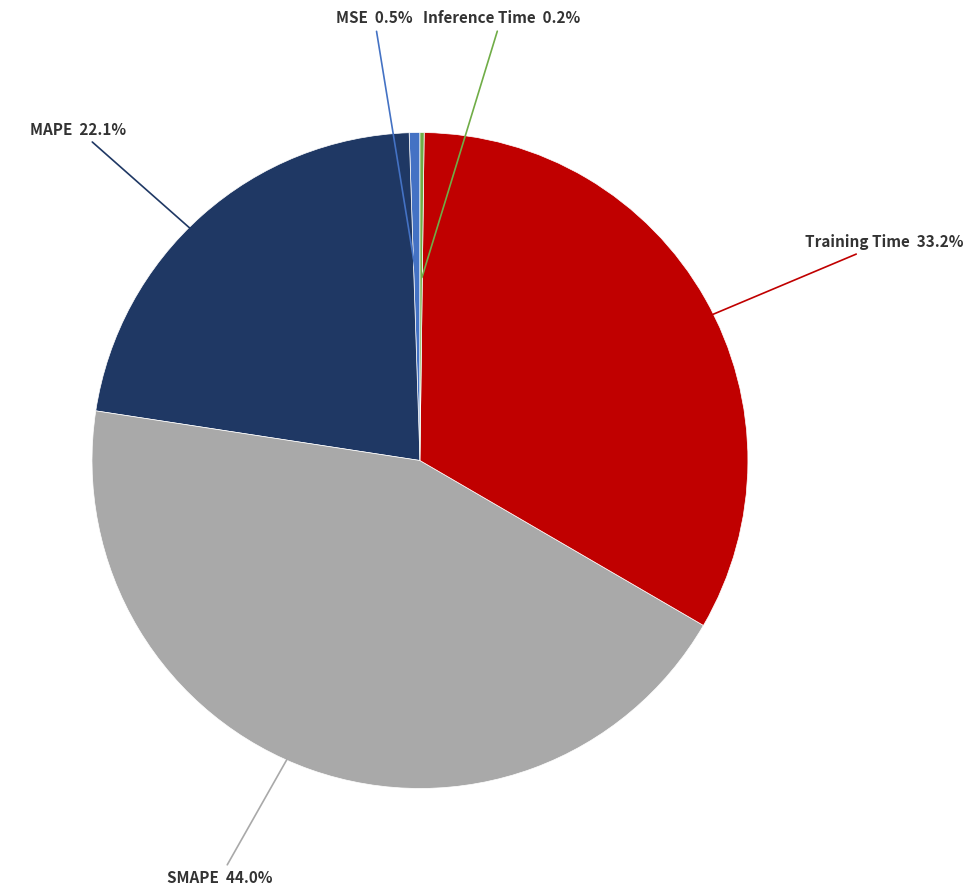

Does any single category account for the majority?

No